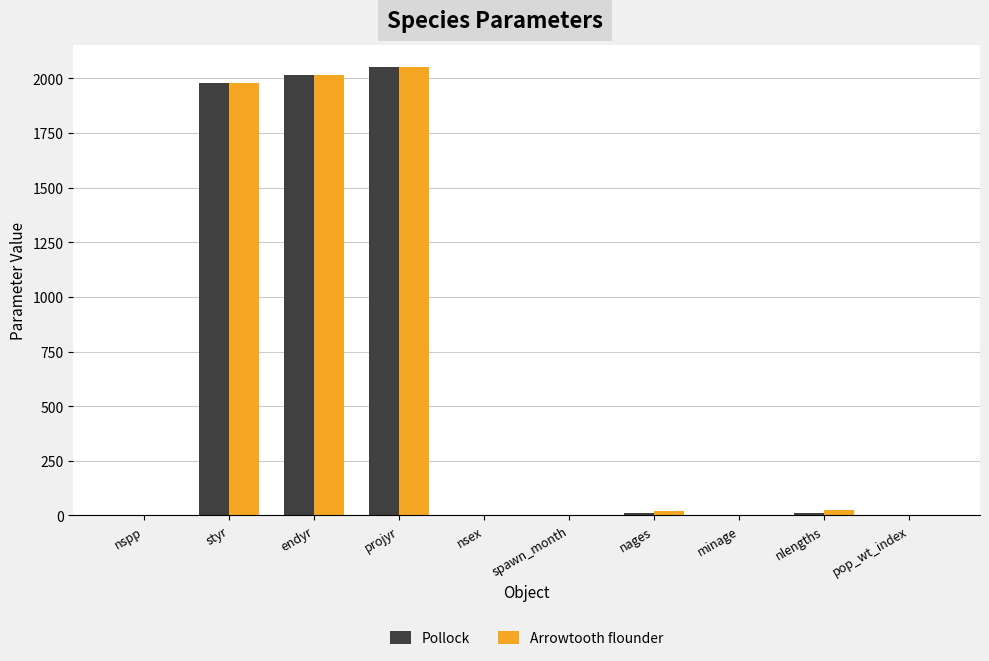

How many groups of bars are there?

10